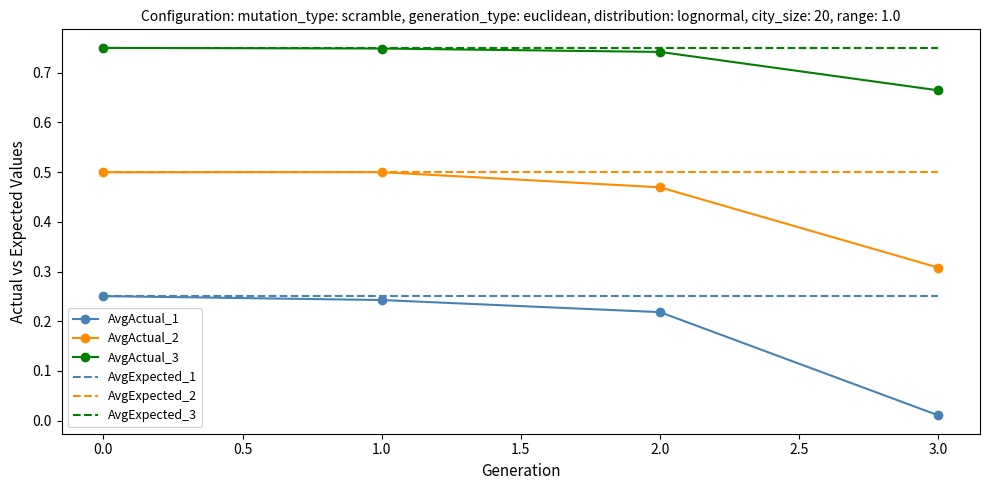

True or false: AvgActual_1 has a value of 0.3 at 0.0.

True